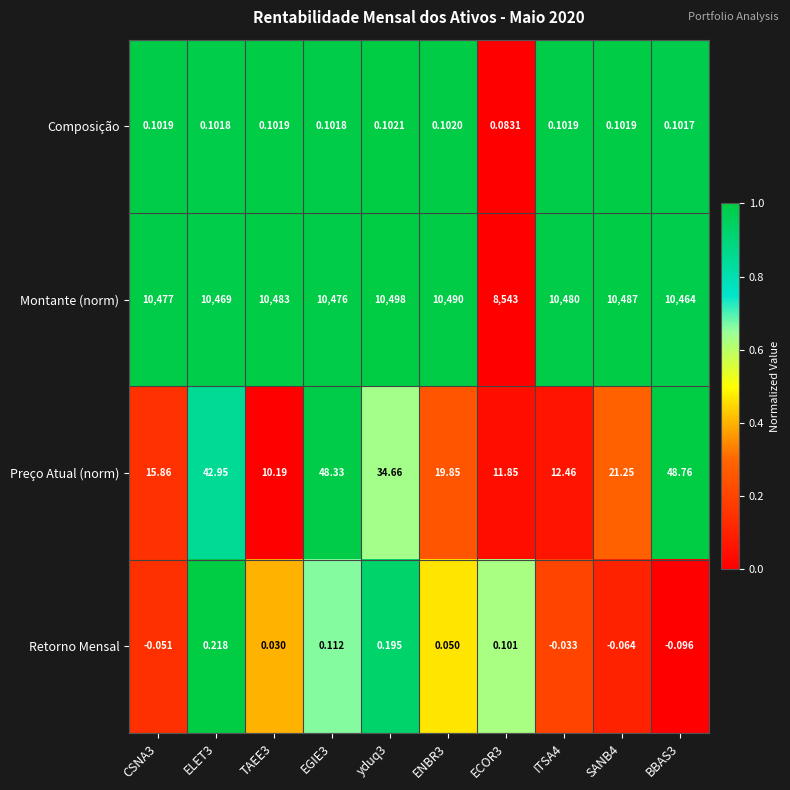

Rank the series by their maximum value, from lowest to highest.

Composição, Retorno Mensal, Preço Atual (norm), Montante (norm)